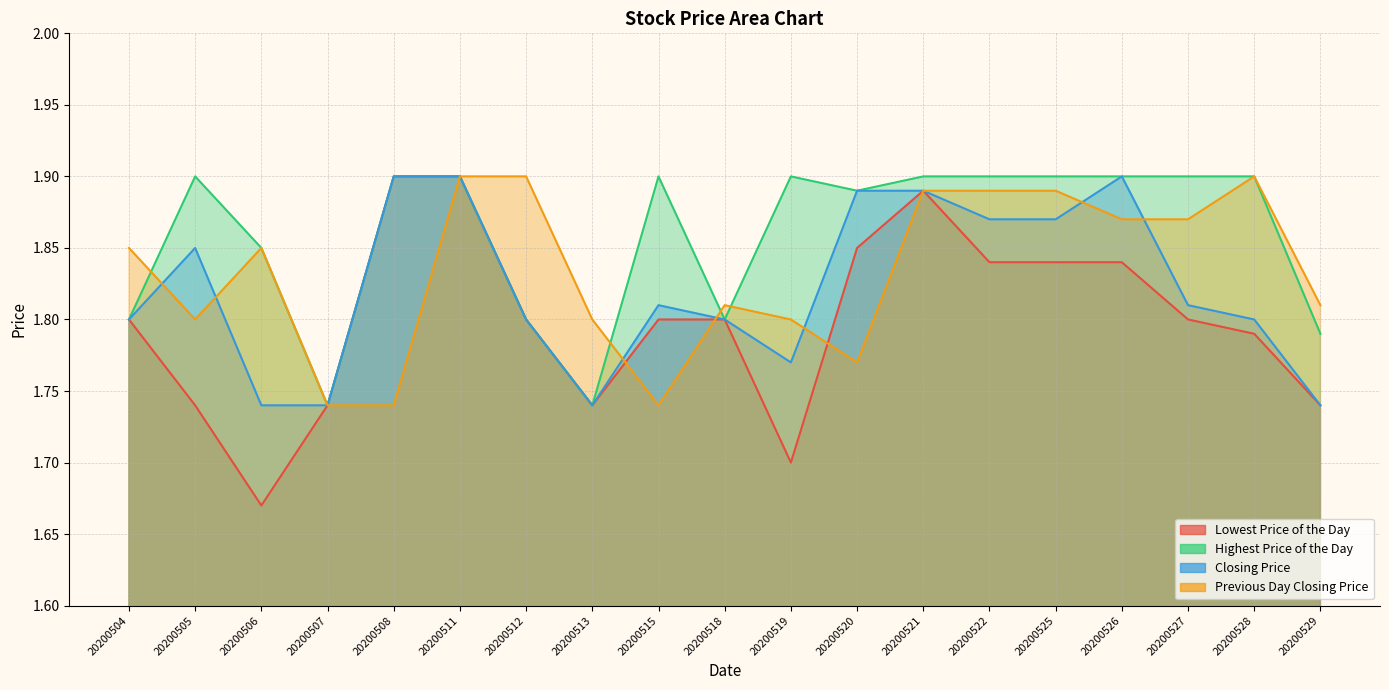

What is the smallest value displayed?

1.7